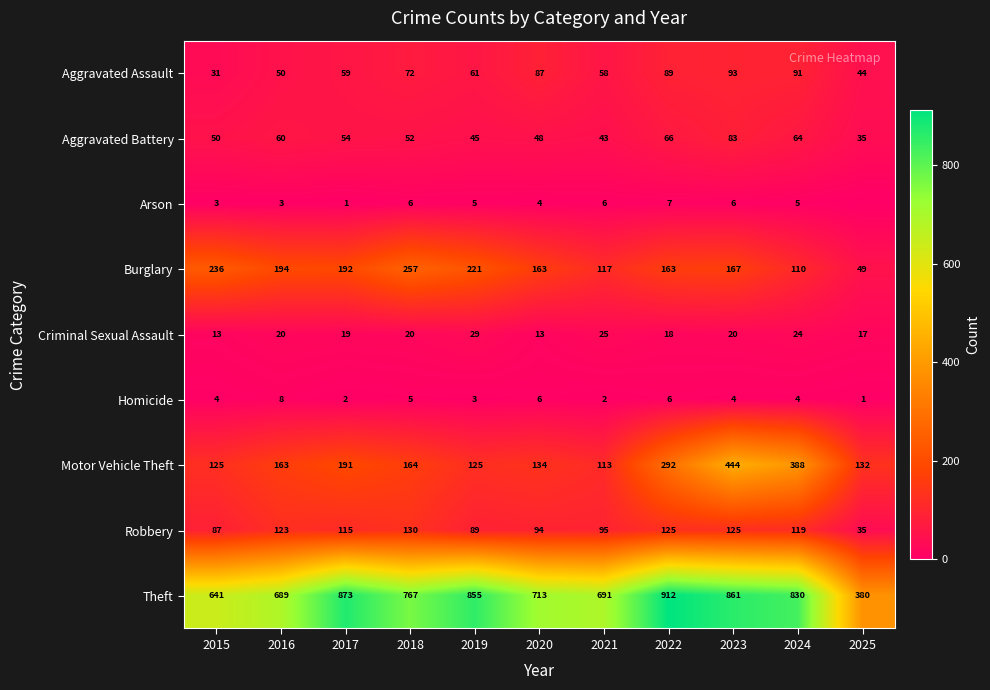

What is the difference between the second highest and second lowest values in the Robbery series?

38